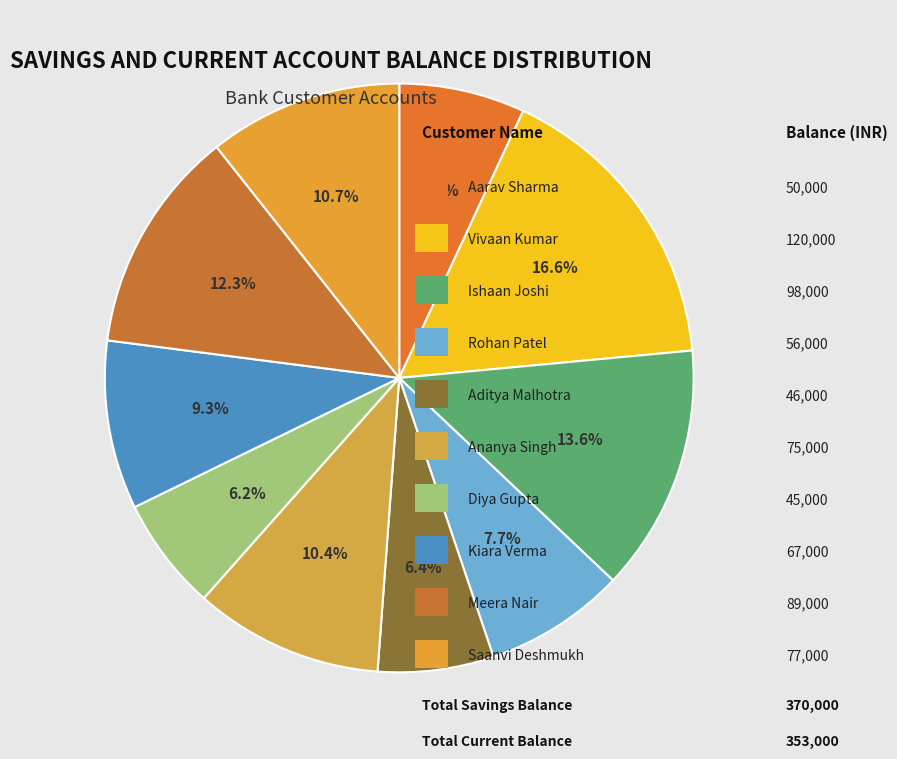

How many segments does this pie chart have?

10